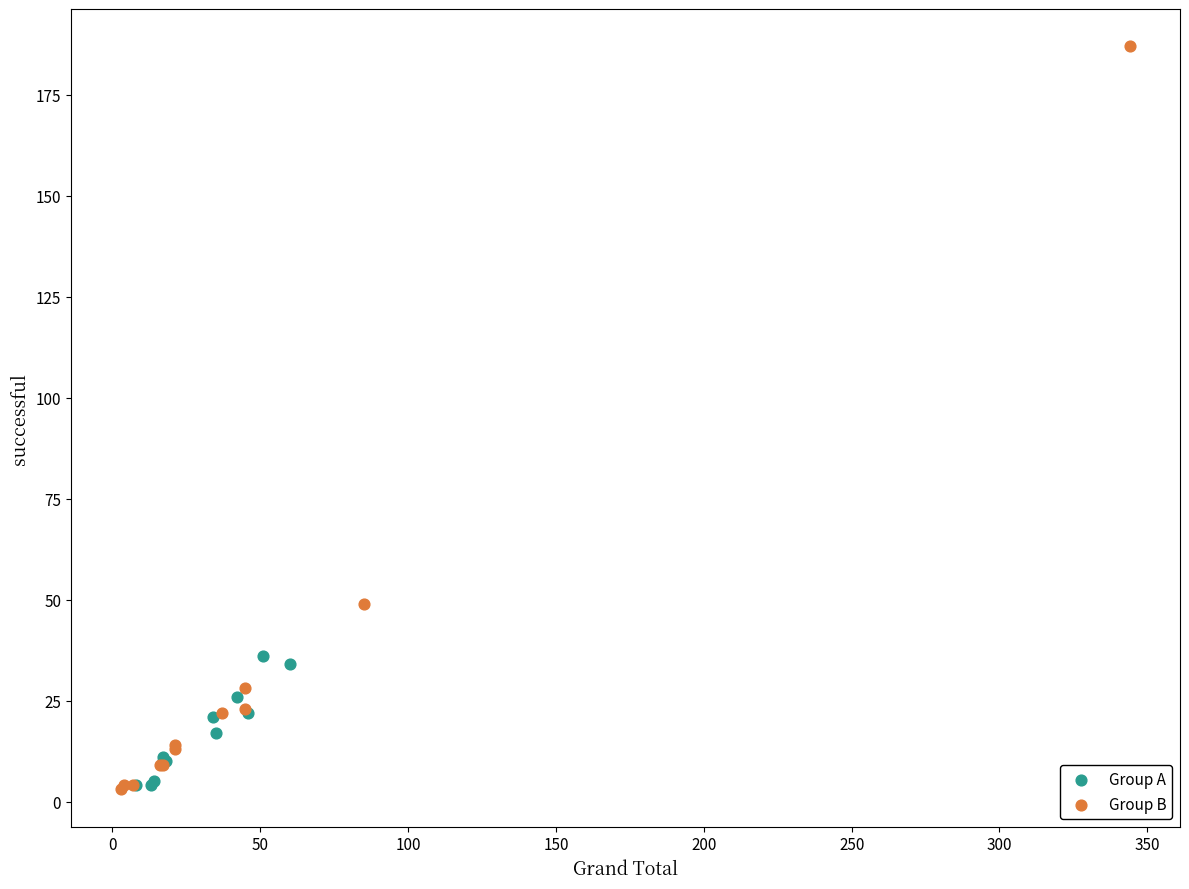

What are all the series names shown in the legend?

Group A, Group B